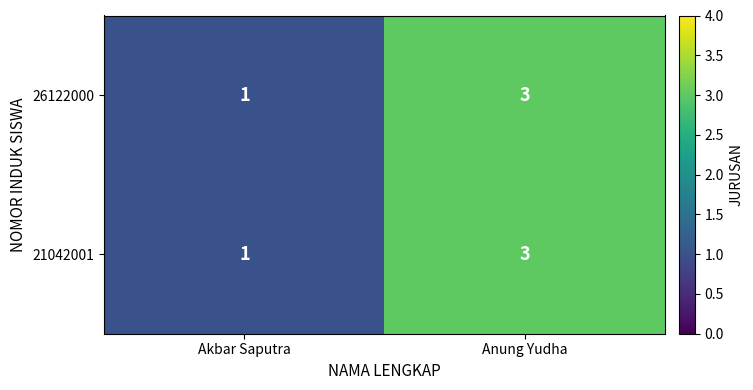

What is the total value across all series at Akbar Saputra?

2